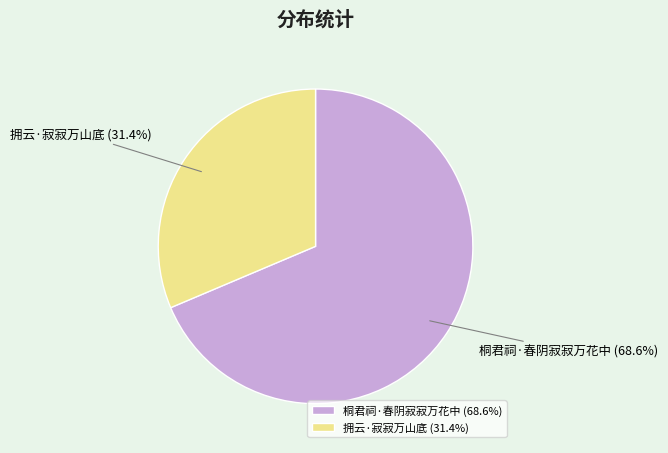

To the nearest percent, what portion does 拥云·寂寂万山底 represent?

31%